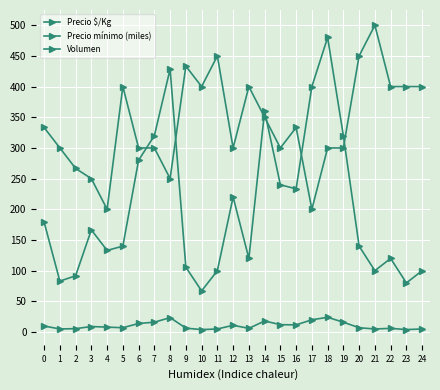

What is the spread (max minus min) of values at 7?

304.0